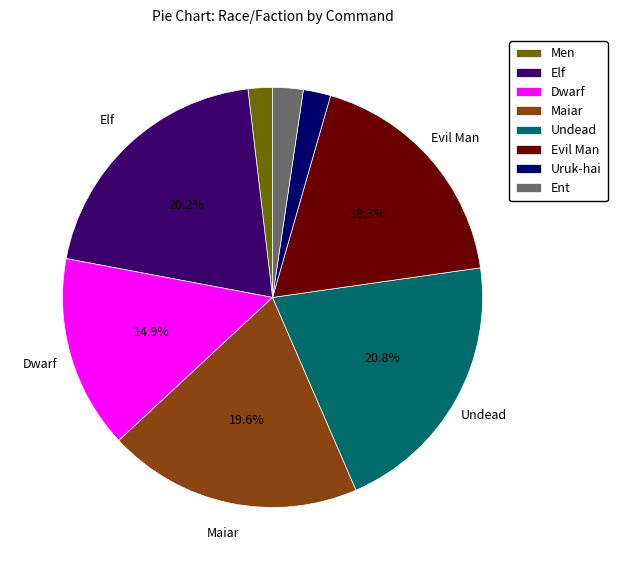

To the nearest percent, what is the average slice percentage?

12%